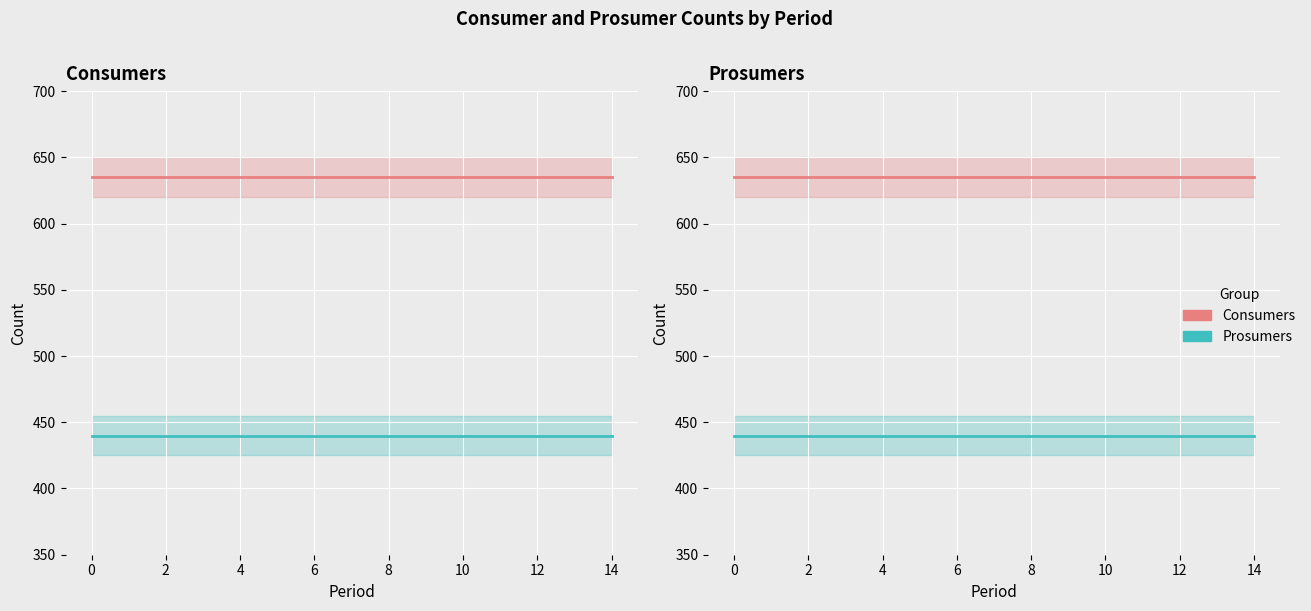

The value of Consumers at 13 is 635. True or false?

True